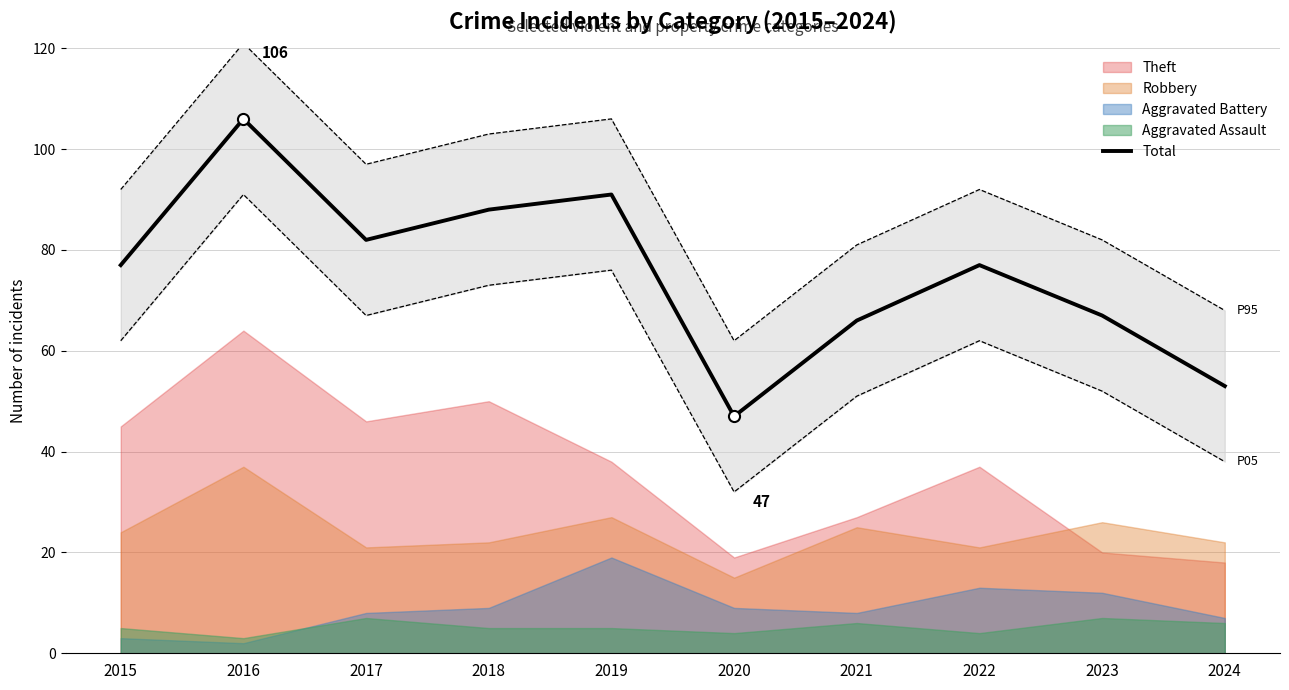

How many points are higher than both their immediate neighbors (excluding endpoints)?

3